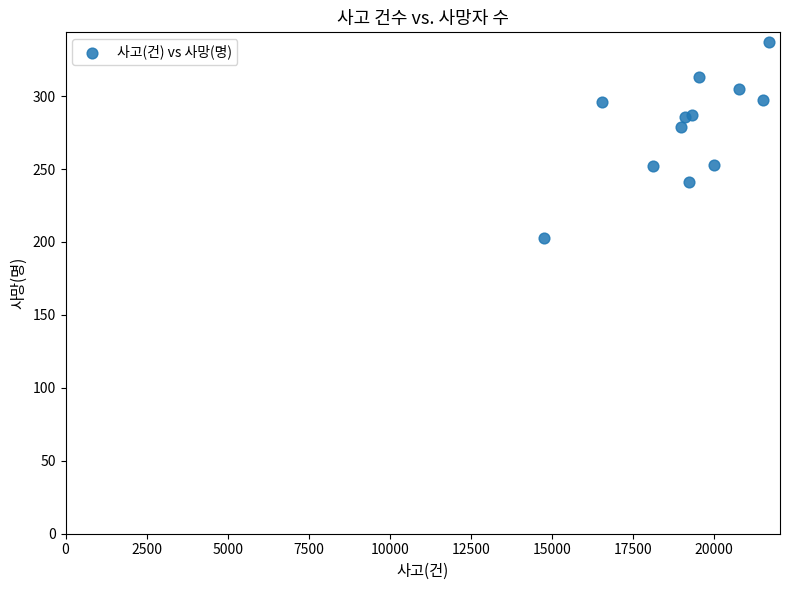

What Y value in the scatter plot is closest to 270?

279